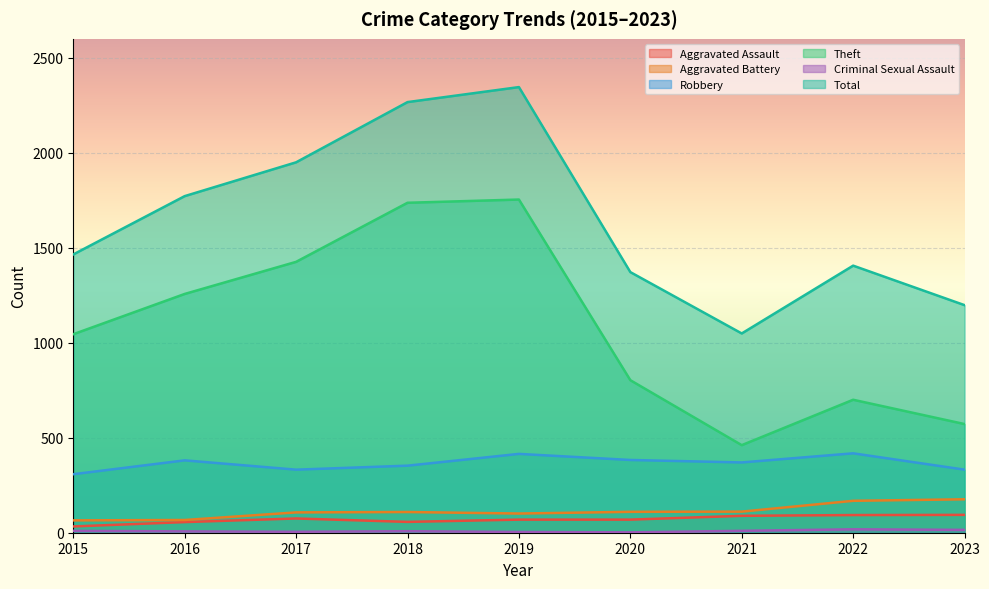

What are all the series names shown in the legend?

Aggravated Assault, Aggravated Battery, Robbery, Theft, Criminal Sexual Assault, Total